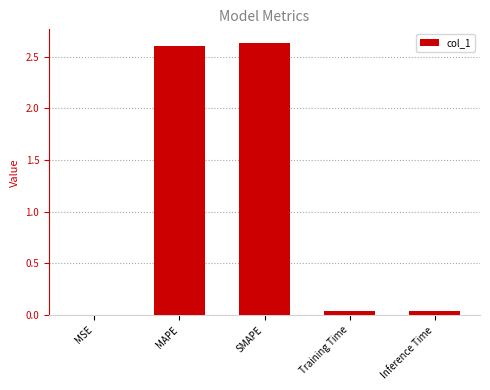

Which has a higher value, SMAPE or Training Time?

SMAPE